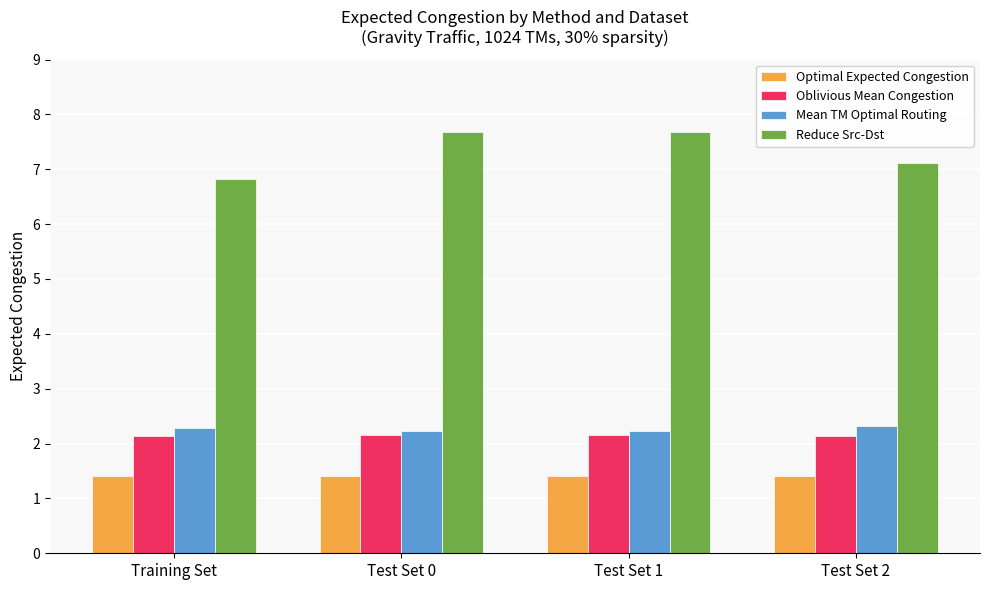

Rank the series at Test Set 1 from lowest to highest value.

Optimal Expected Congestion, Oblivious Mean Congestion, Mean TM Optimal Routing, Reduce Src-Dst